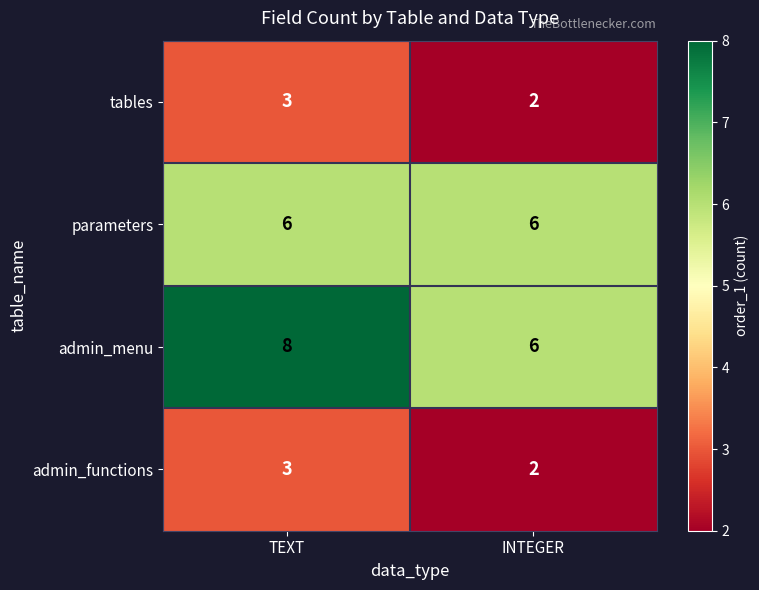

True or false: admin_functions has a value of 3 at TEXT.

True